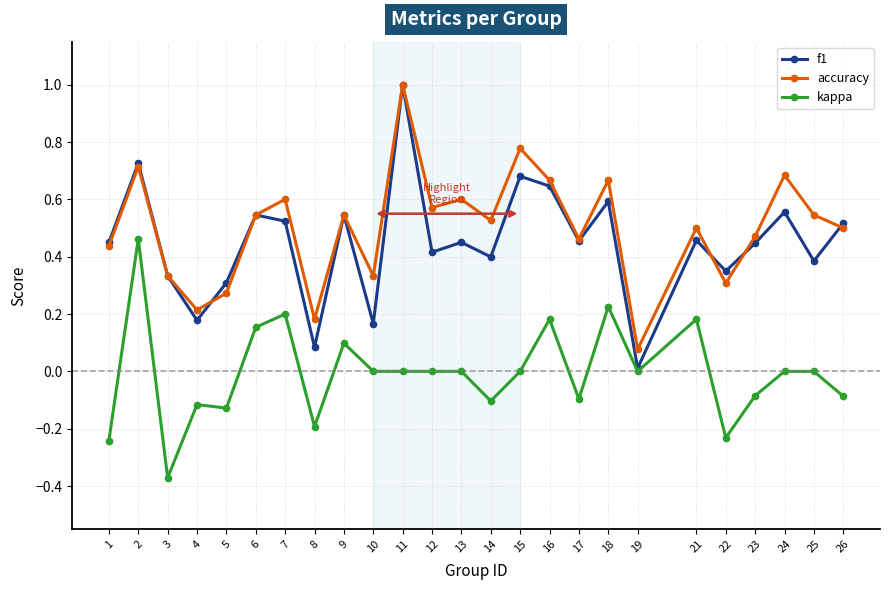

True or false: accuracy and kappa intersect in this chart.

False